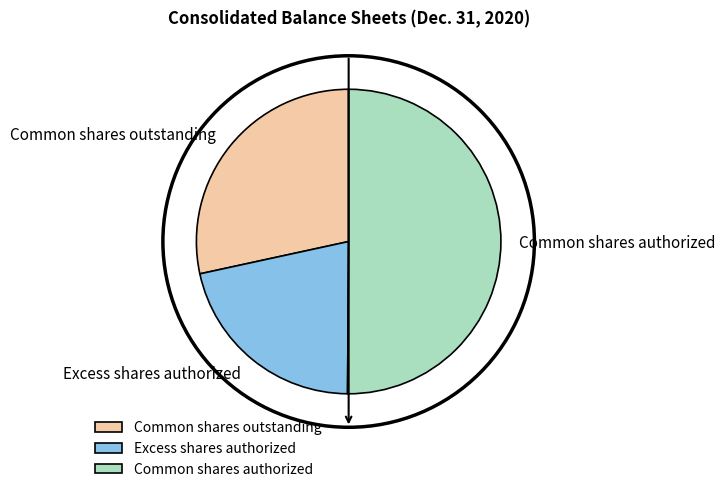

Is the sum of Excess shares authorized and Common shares authorized greater than half?

Yes